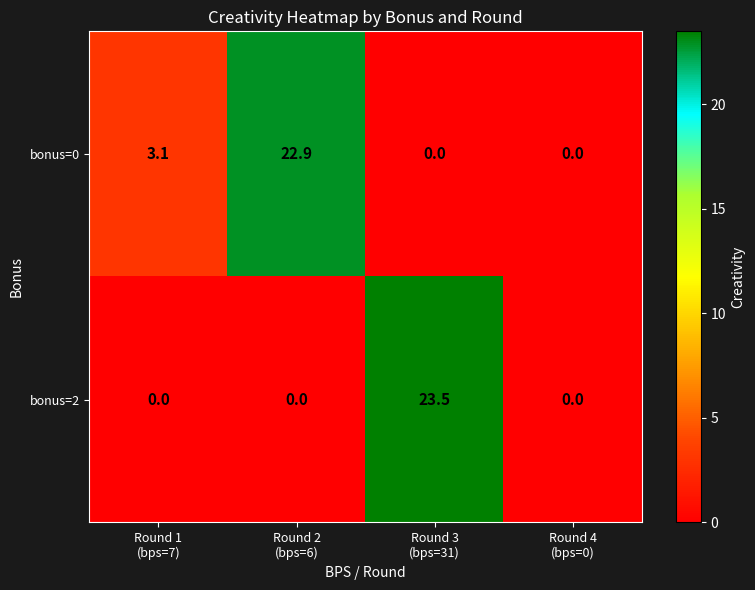

Rank the series by their average value, from highest to lowest.

bonus=0, bonus=2